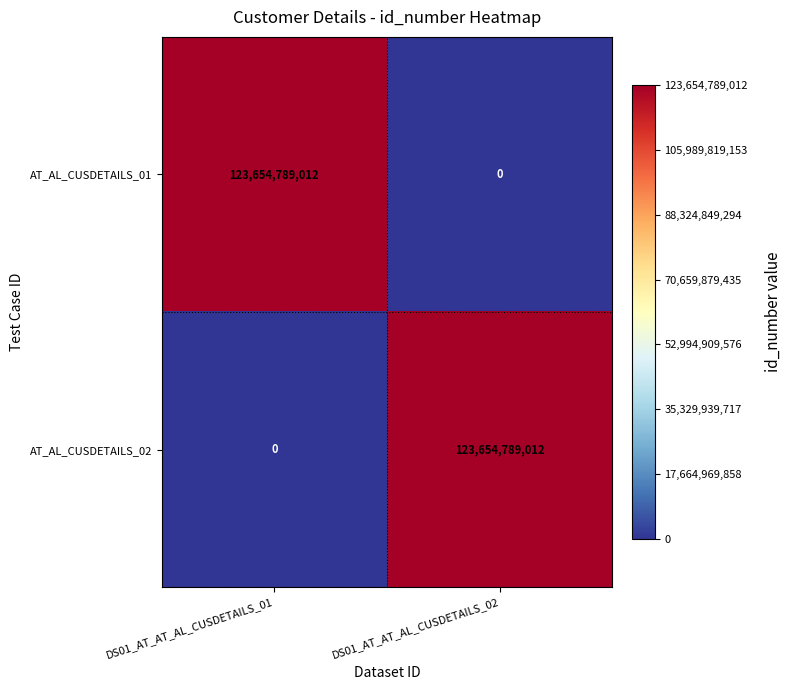

Where is AT_AL_CUSDETAILS_02 nearest to the value 61827394506?

DS01_AT_AT_AL_CUSDETAILS_01